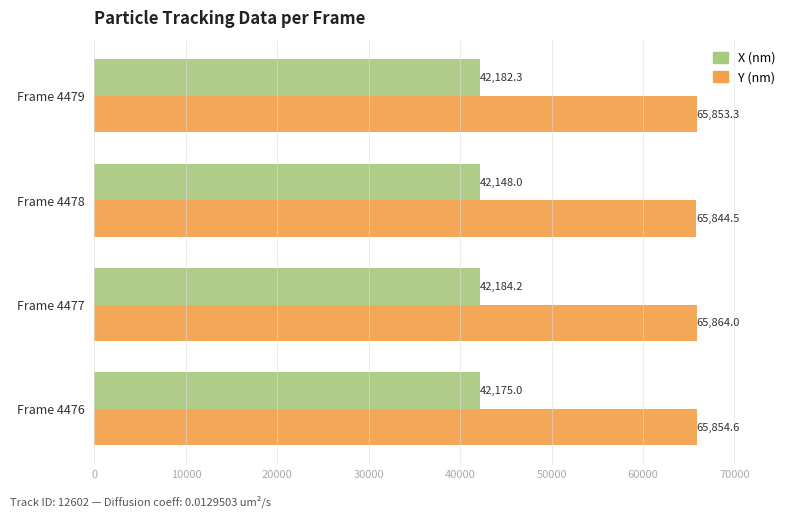

True or false: X (nm) has a value of 60903.0 at Frame 4477.

False